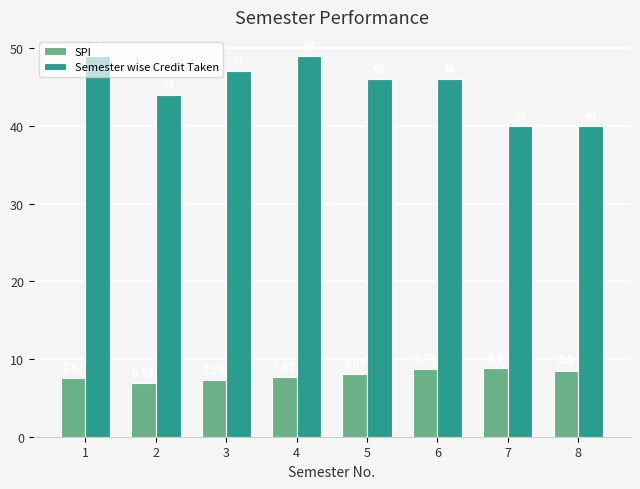

What is the sum of the Semester wise Credit Taken values at 1 and 8?

89.0